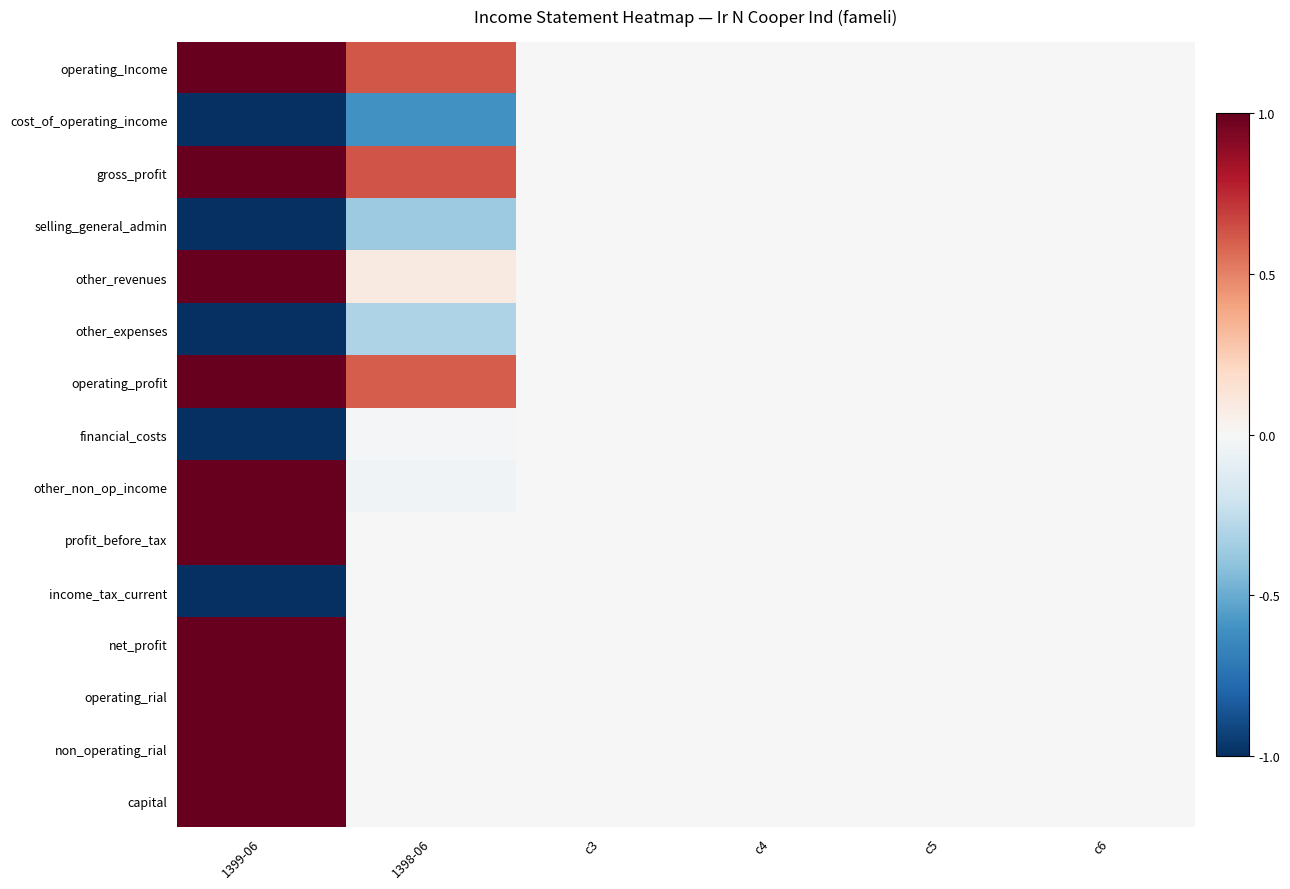

At which category is the sum across all series the highest?

1399-06